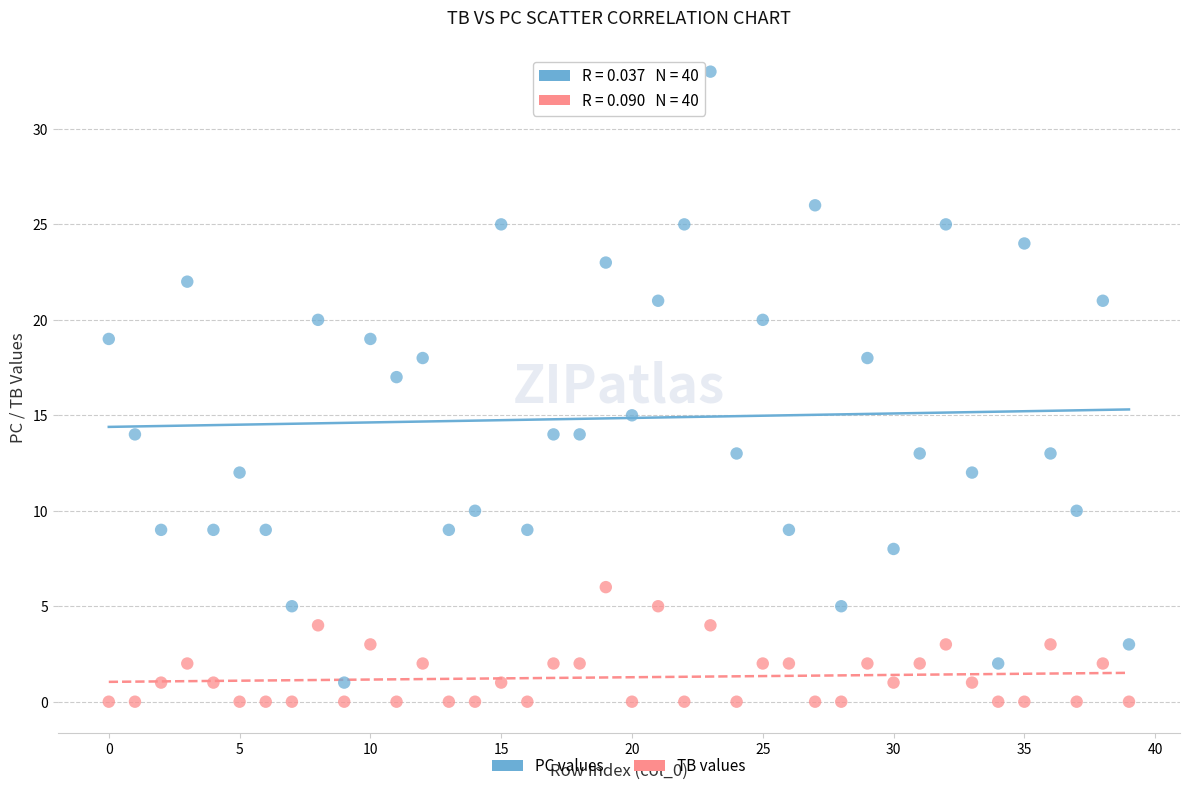

Across all data points, what is the range of Y values (max minus min)?

33